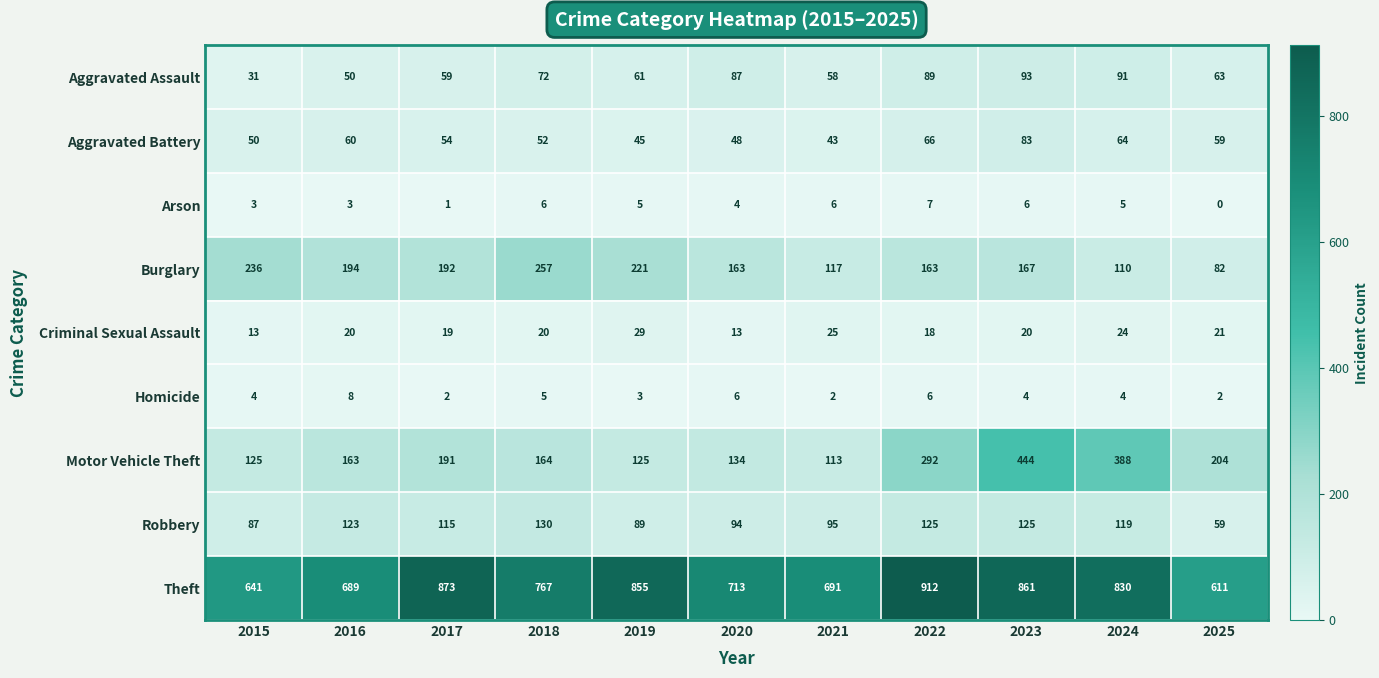

At which label does Theft first exceed 767?

2017